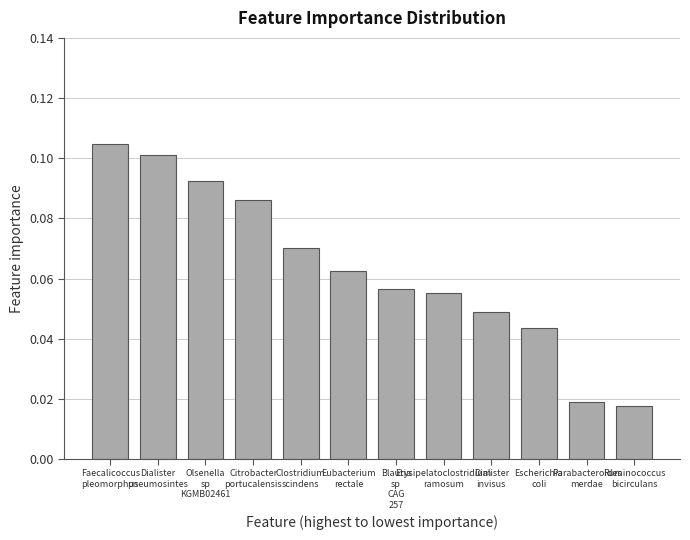

List the labels in order of value, largest first.

Faecalicoccus
pleomorphus, Dialister
pneumosintes, Olsenella
sp
KGMB02461, Citrobacter
portucalensis, Clostridium
scindens, Eubacterium
rectale, Blautia
sp
CAG
257, Erysipelatoclostridium
ramosum, Dialister
invisus, Escherichia
coli, Parabacteroides
merdae, Ruminococcus
bicirculans